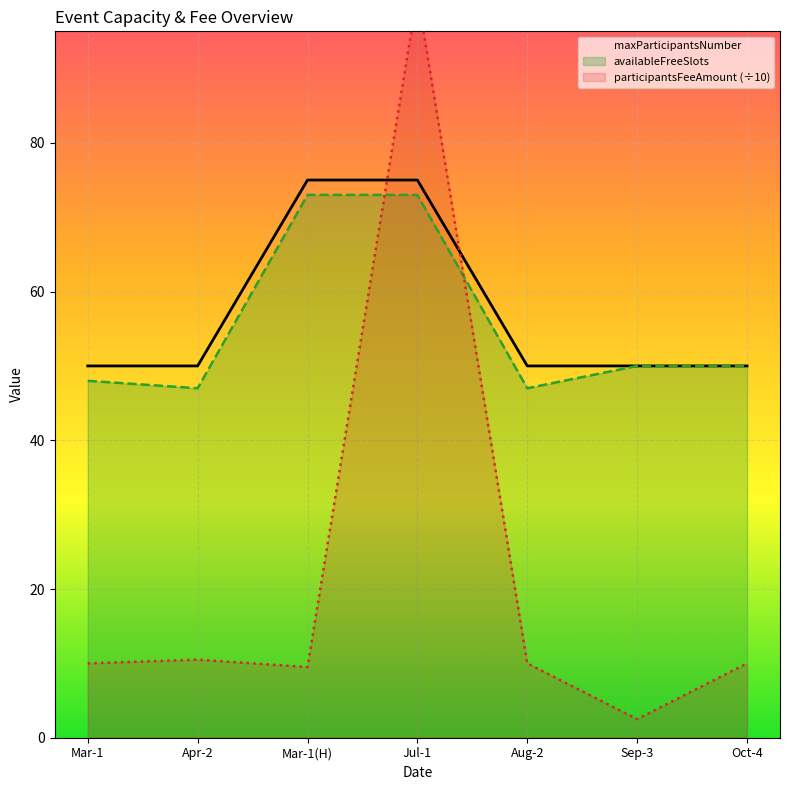

At which label does maxParticipantsNumber reach its minimum?

Mar-1